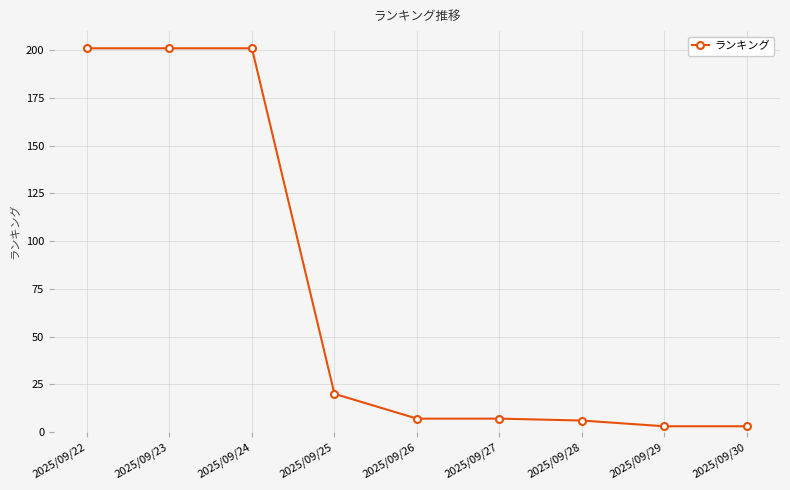

What is the smallest value displayed?

3